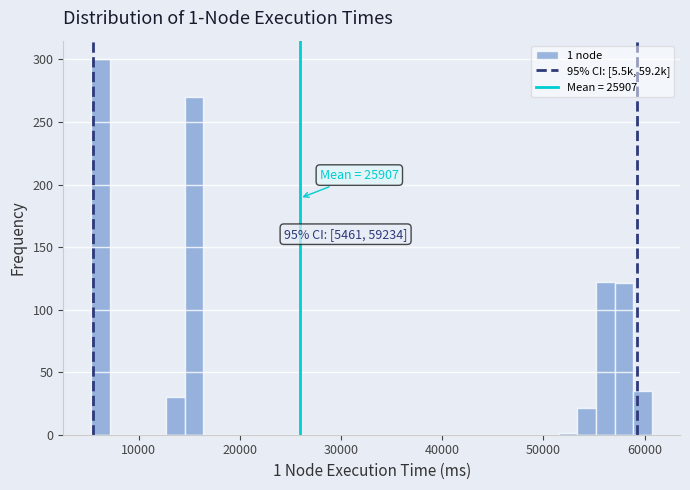

Read against the x-axis, roughly where is the centre of the tallest bar?

6000